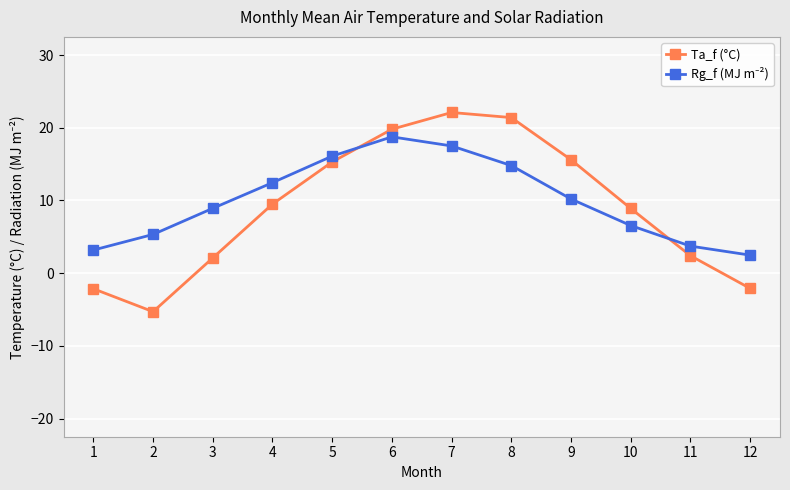

What is the value of the Ta_f (°C) point at the 9th from the left?

15.6